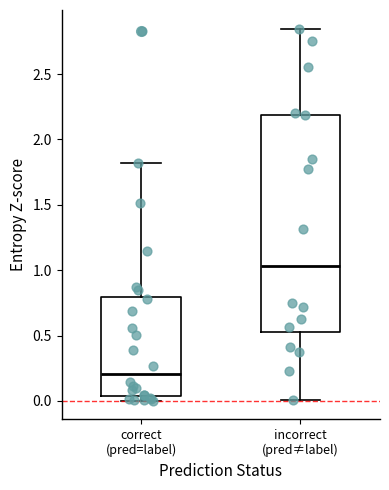

Reading left to right, transcribe this box plot: for each box, give where its median line is, the range the box spans, and where its two whiskers end, as read against the y-axis. The values are not printed on the chart, so give them approximately, as read against the axis.

correct (pred=label): median 0.20, box 0.05 to 0.80, whiskers 0.00 to 1.80
incorrect (pred≠label): median 1.05, box 0.55 to 2.20, whiskers 0.00 to 2.85